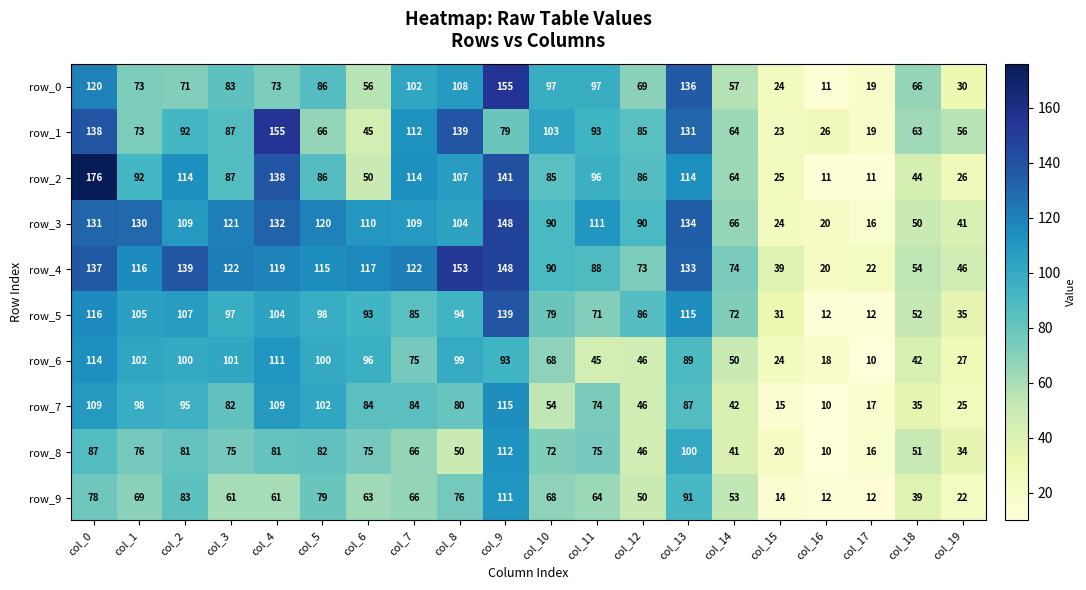

What is the difference between the highest and lowest values at col_1?

61